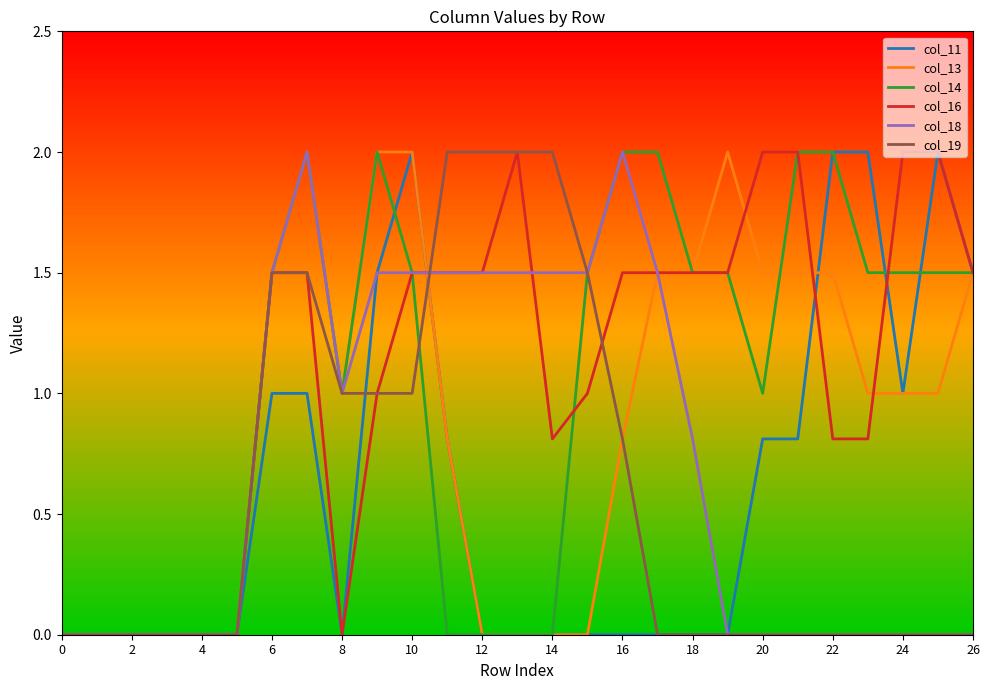

What is the greatest value displayed?

2.0